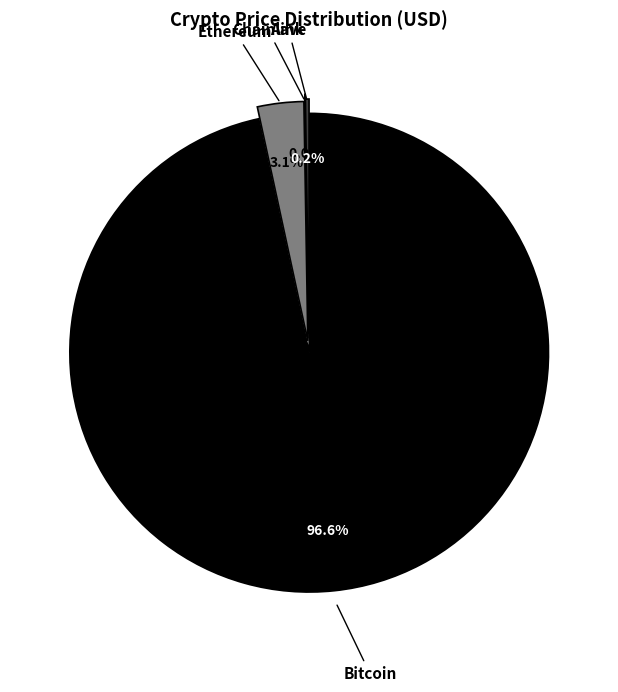

Is there a majority slice in this chart?

Yes